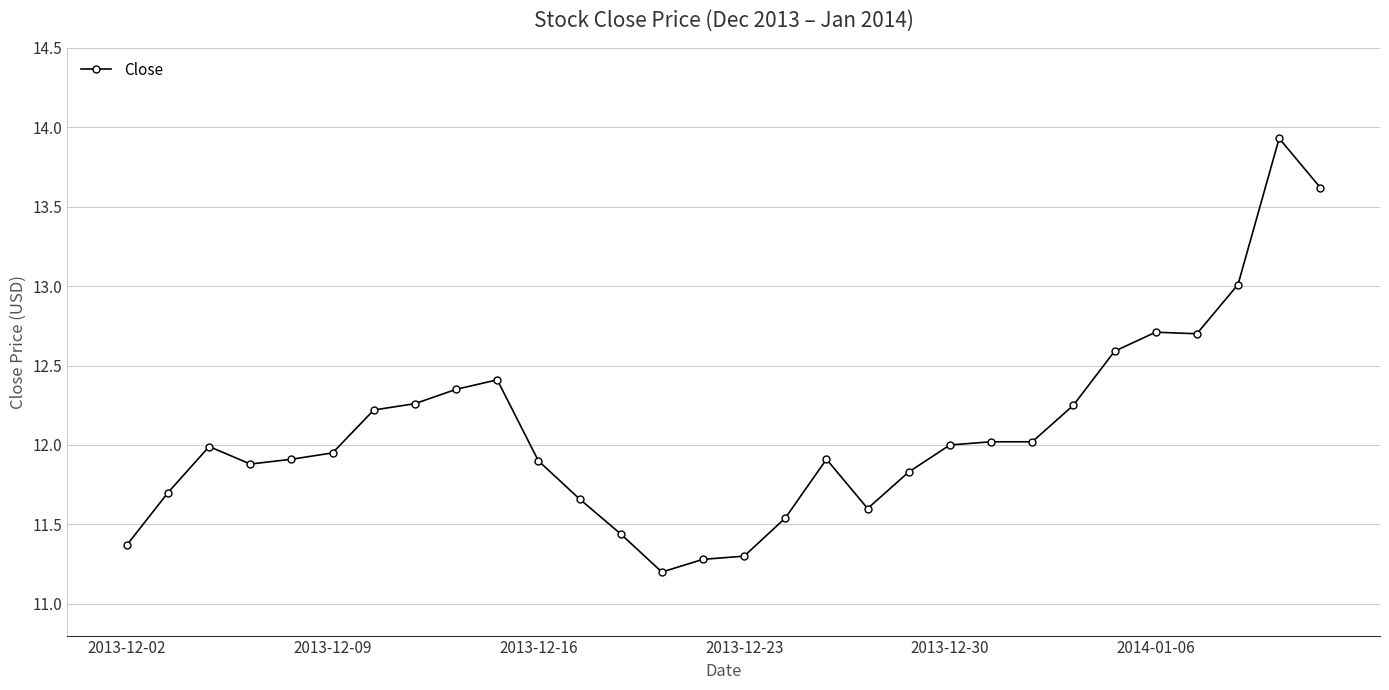

What is the sum of all values?

362.6